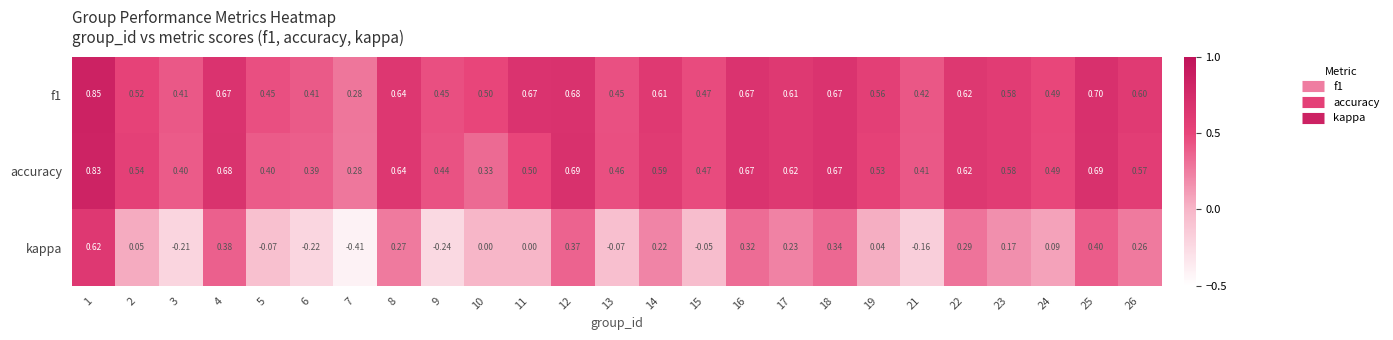

At how many categories does at least one series exceed 0?

25